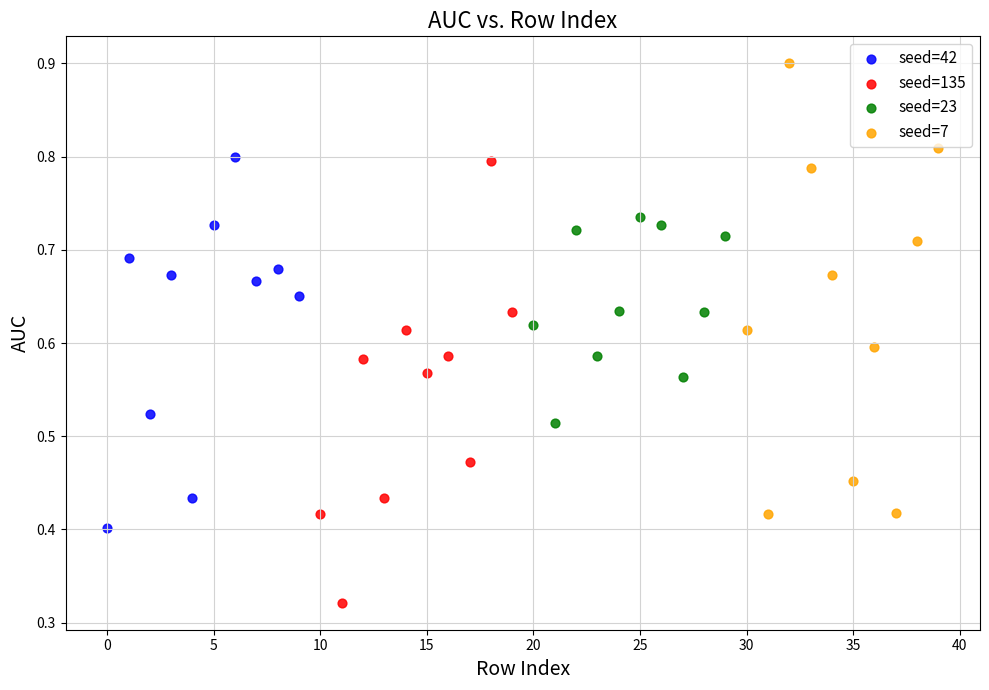

Which series reaches the maximum Y coordinate?

seed=7